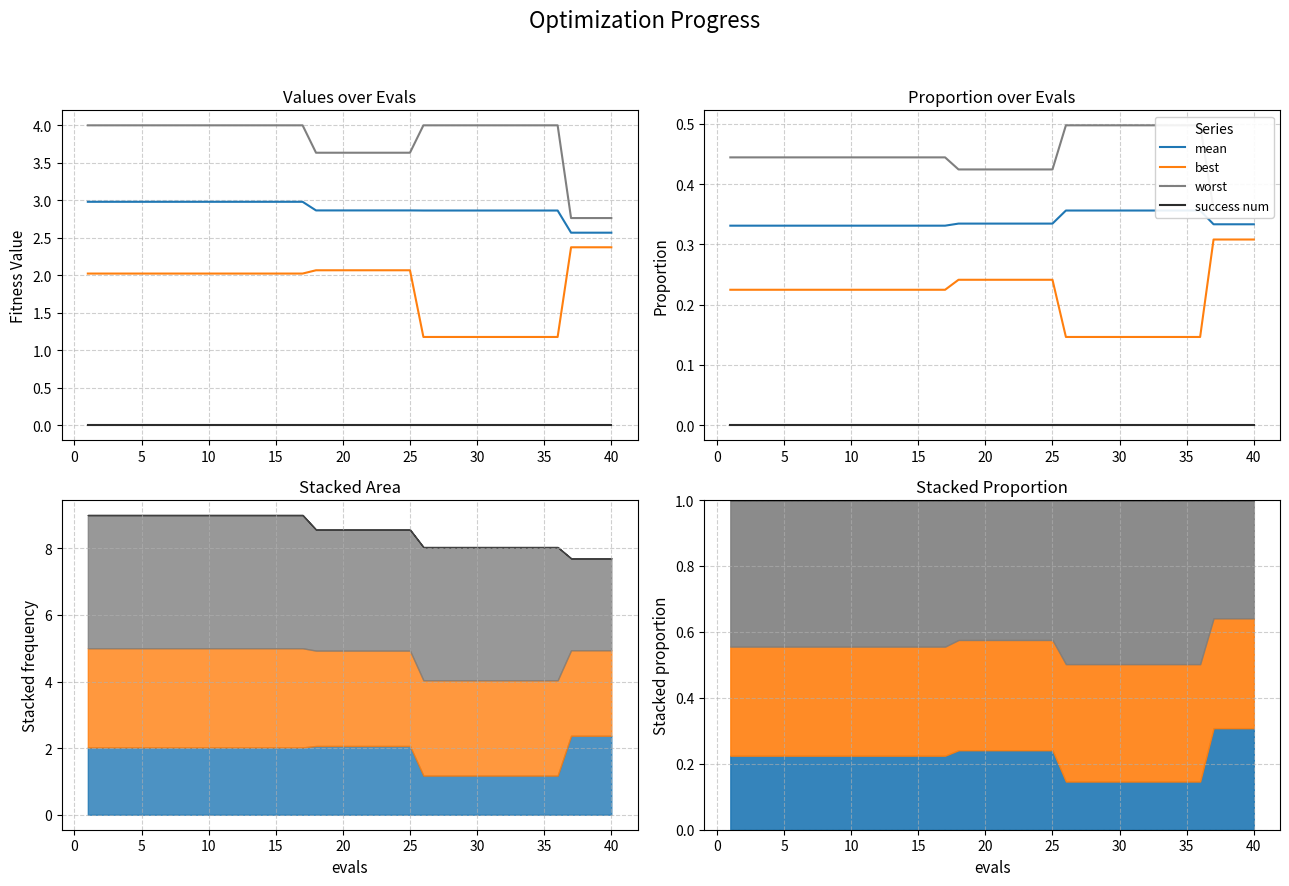

True or false: worst has a value of 0.5 at 35.

True